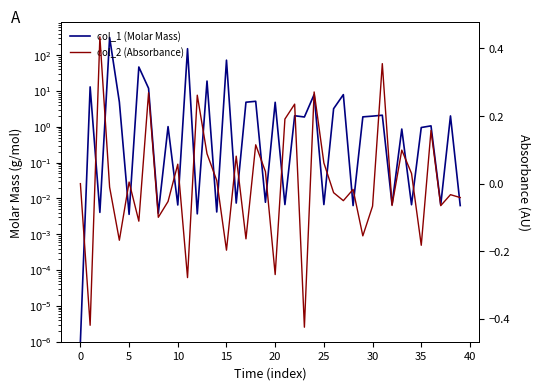

Is it true that col_2 (Absorbance) equals 0.1 at 16?

True